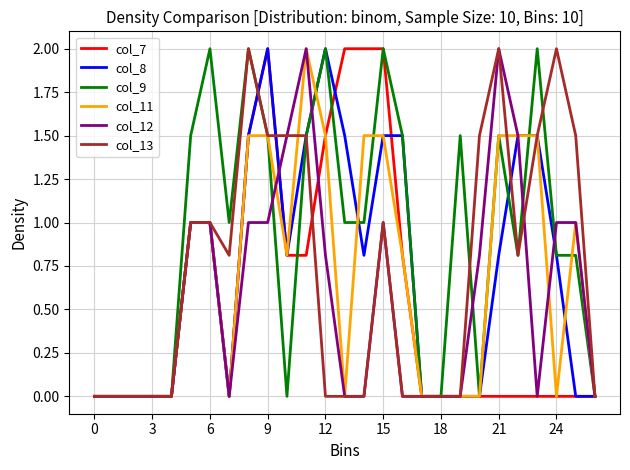

Which series has the largest total across all categories?

col_9